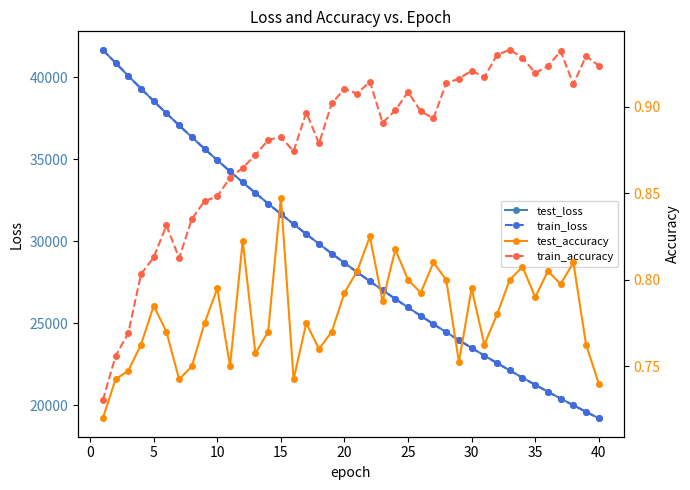

What is the minimum value for test_accuracy?

0.7